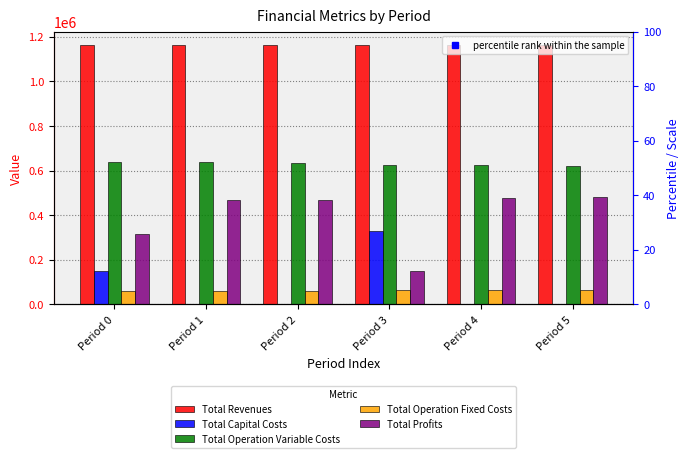

What is the maximum value shown in the chart?

1164923.8